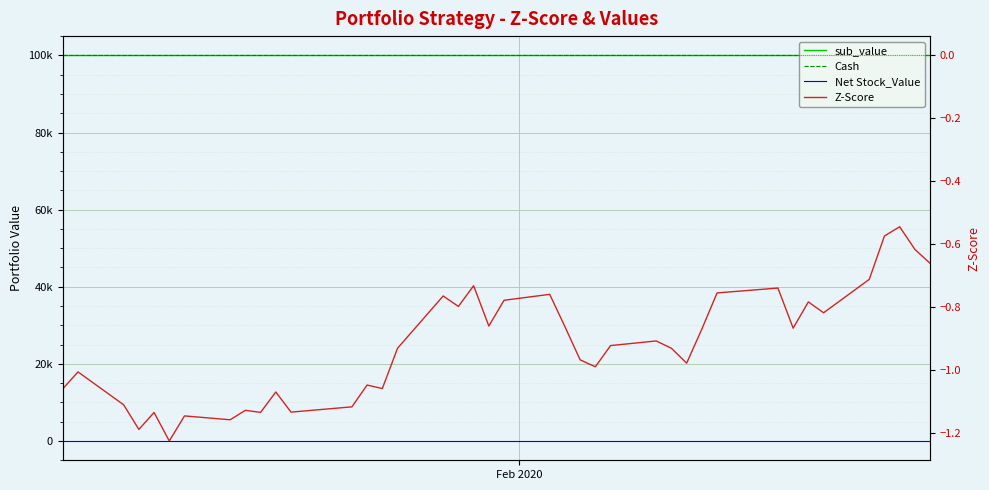

Reading right to left, what are all the values shown in this chart?

sub_value: 100000.0	100000.0	100000.0	100000.0	100000.0	100000.0	100000.0	100000.0	100000.0	100000.0	100000.0	100000.0	100000.0	100000.0	100000.0	100000.0	100000.0	100000.0	100000.0	100000.0	100000.0	100000.0	100000.0	100000.0	100000.0	100000.0	100000.0	100000.0	100000.0	100000.0	100000.0	100000.0	100000.0	100000.0	100000.0	100000.0	100000.0	100000.0	100000.0	100000.0
Cash: 100000.0	100000.0	100000.0	100000.0	100000.0	100000.0	100000.0	100000.0	100000.0	100000.0	100000.0	100000.0	100000.0	100000.0	100000.0	100000.0	100000.0	100000.0	100000.0	100000.0	100000.0	100000.0	100000.0	100000.0	100000.0	100000.0	100000.0	100000.0	100000.0	100000.0	100000.0	100000.0	100000.0	100000.0	100000.0	100000.0	100000.0	100000.0	100000.0	100000.0
Net Stock_Value: 0.0	0.0	0.0	0.0	0.0	0.0	0.0	0.0	0.0	0.0	0.0	0.0	0.0	0.0	0.0	0.0	0.0	0.0	0.0	0.0	0.0	0.0	0.0	0.0	0.0	0.0	0.0	0.0	0.0	0.0	0.0	0.0	0.0	0.0	0.0	0.0	0.0	0.0	0.0	0.0
Z-Score: -0.7	-0.6	-0.5	-0.6	-0.7	-0.8	-0.8	-0.9	-0.7	-0.8	-0.9	-1.0	-0.9	-0.9	-0.9	-1.0	-1.0	-0.9	-0.8	-0.8	-0.9	-0.7	-0.8	-0.8	-0.9	-1.1	-1.0	-1.1	-1.1	-1.1	-1.1	-1.1	-1.2	-1.1	-1.2	-1.1	-1.2	-1.1	-1.0	-1.1